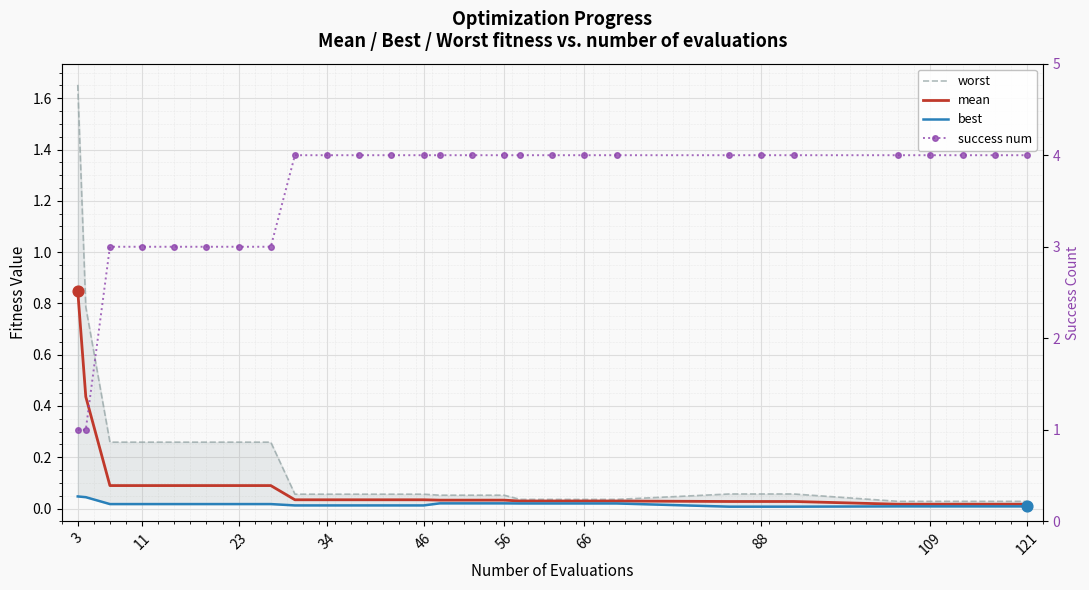

Which series reaches the minimum Y coordinate?

best